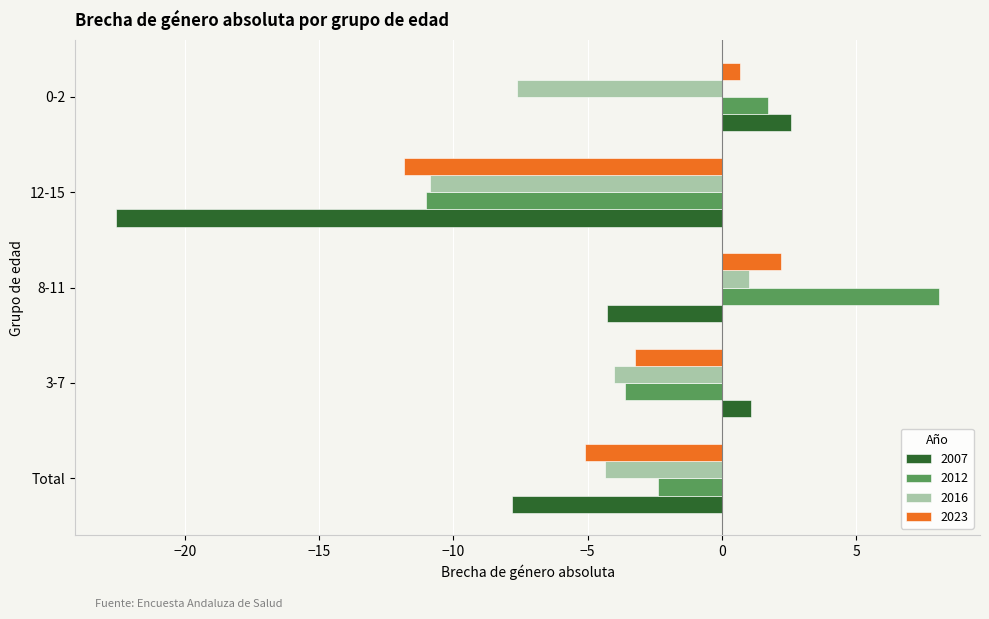

Which label corresponds to the smallest value in the chart?

12-15